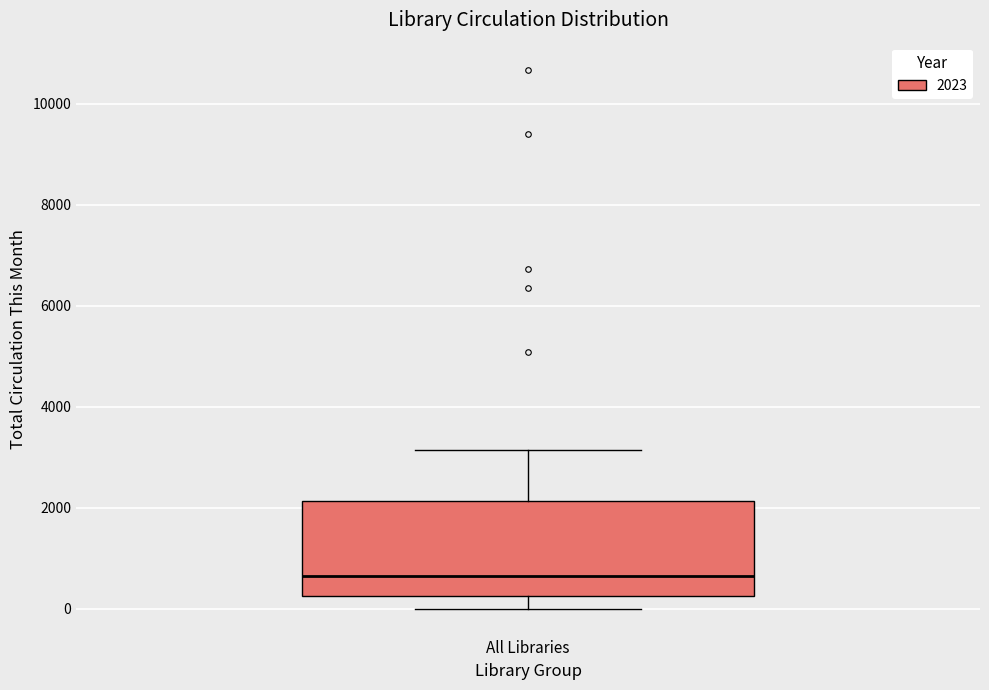

Transcribe this box plot: give where the median line is, the range the box spans, and where the two whiskers end, as read against the y-axis. The values are not printed on the chart, so give them approximately, as read against the axis.

median 600, box 200 to 2200, whiskers 0 to 3200